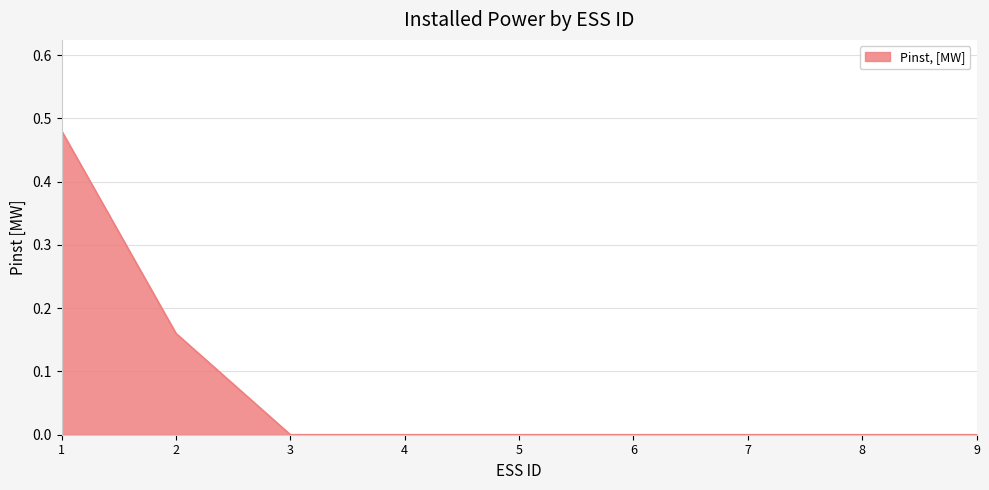

True or false: the data shows 0.2 at 5.

False